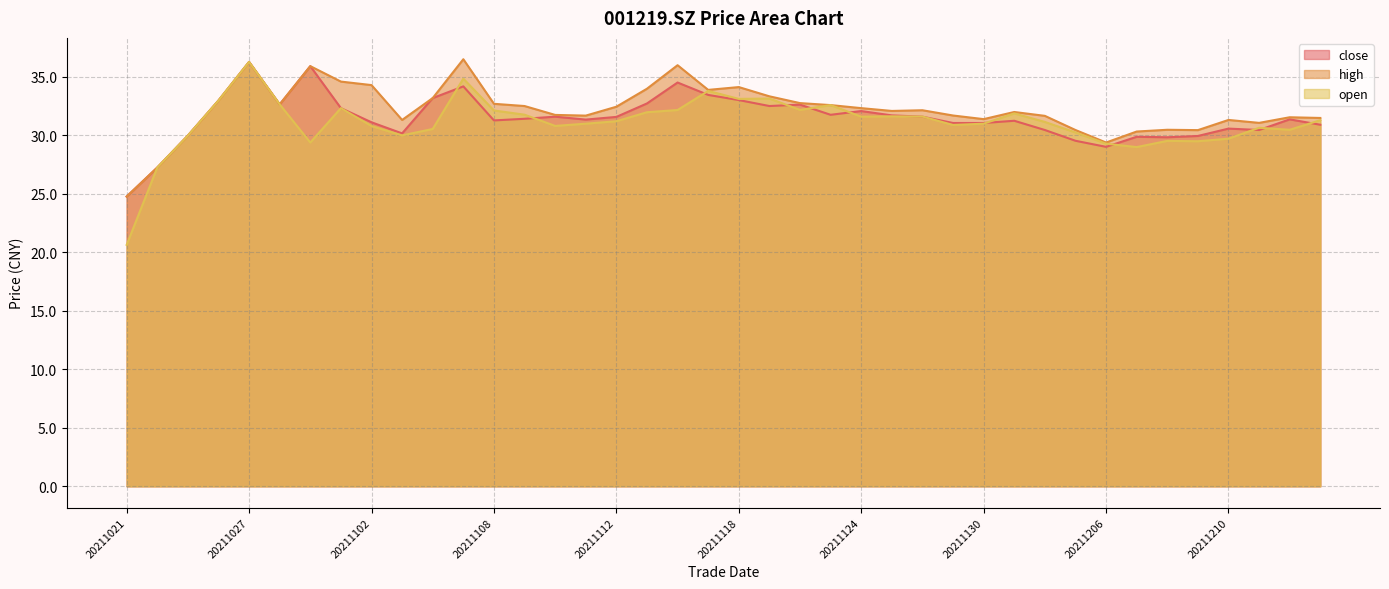

True or false: close has more than 0 points higher than both neighbors.

True